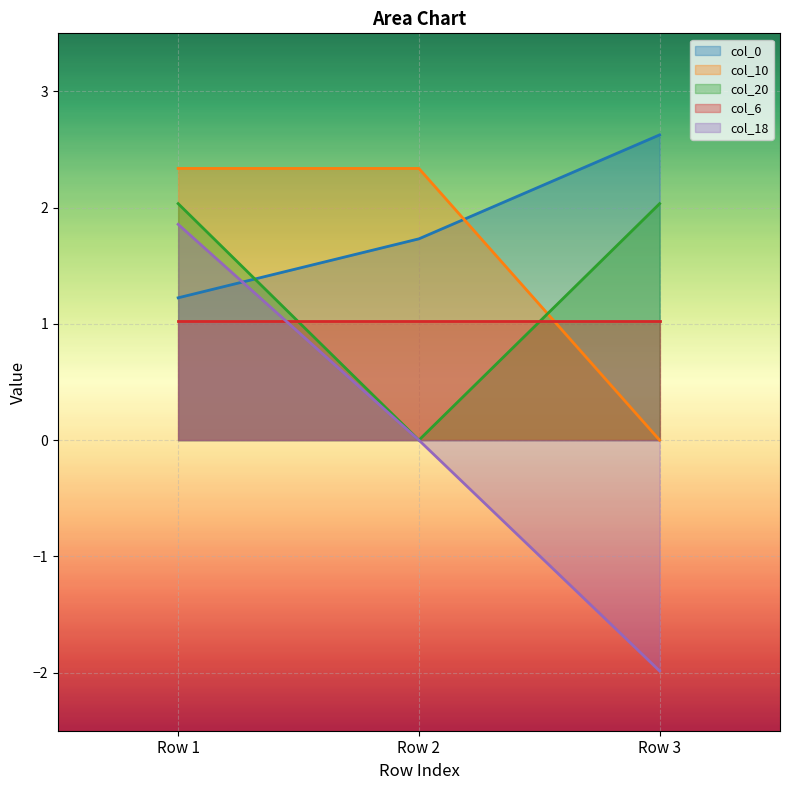

Which has a higher value, Row 1 or Row 3?

Row 3